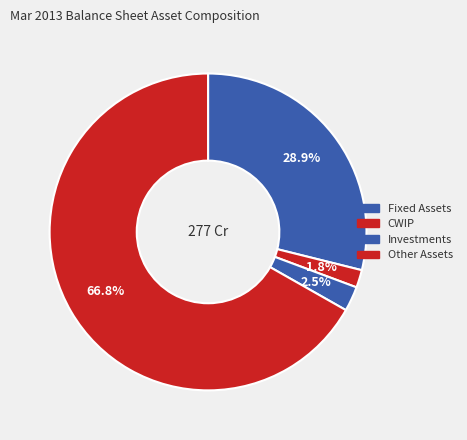

Is there any slice that represents more than half of the pie?

Yes